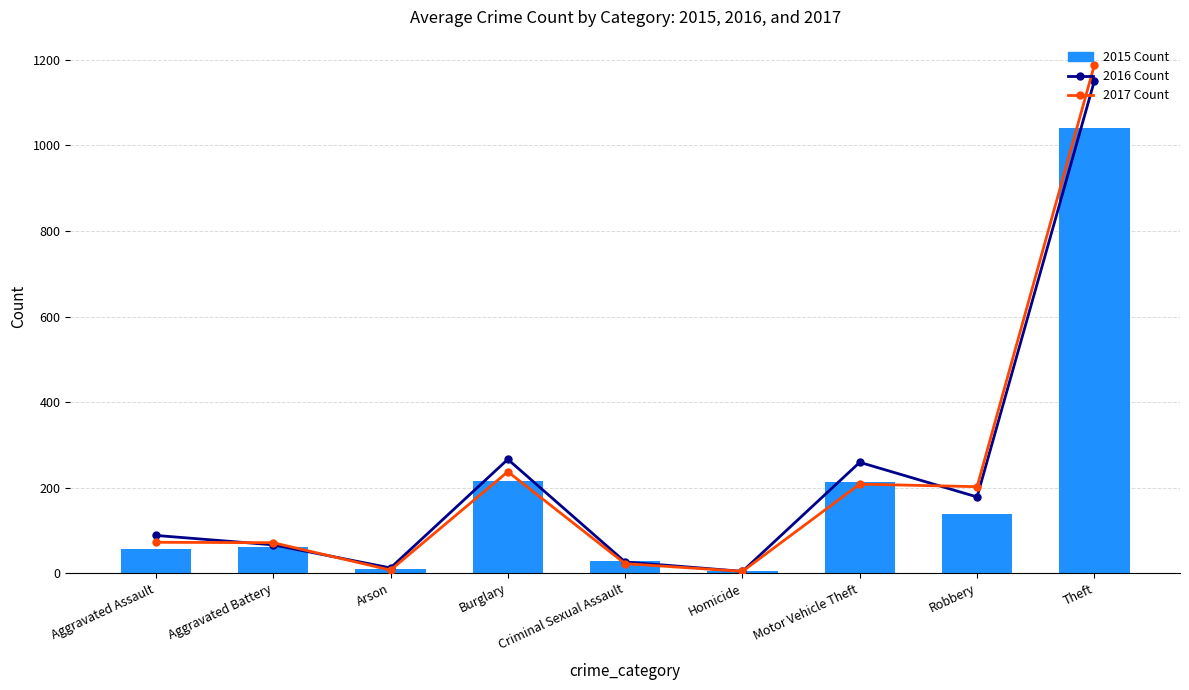

The 2017 Count series shows 22 at Criminal Sexual Assault. True or false?

True